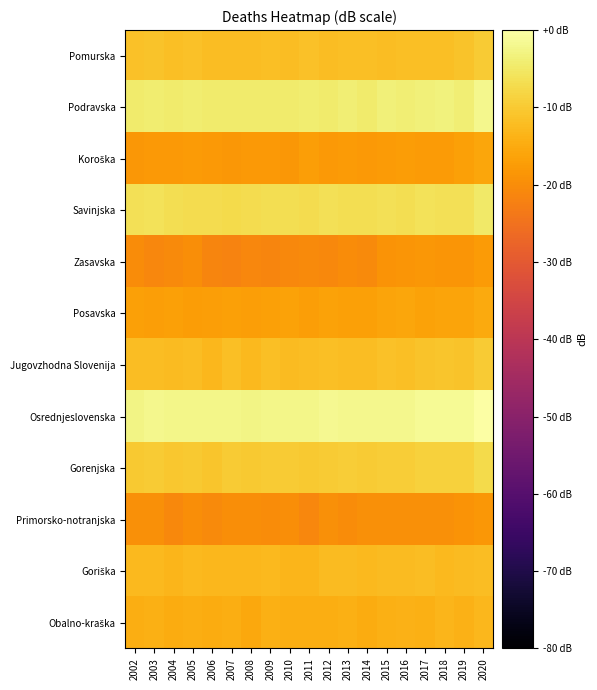

List the series in order of their peak value, highest first.

Osrednjeslovenska, Podravska, Savinjska, Gorenjska, Pomurska, Jugovzhodna Slovenija, Goriška, Obalno-kraška, Posavska, Koroška, Zasavska, Primorsko-notranjska